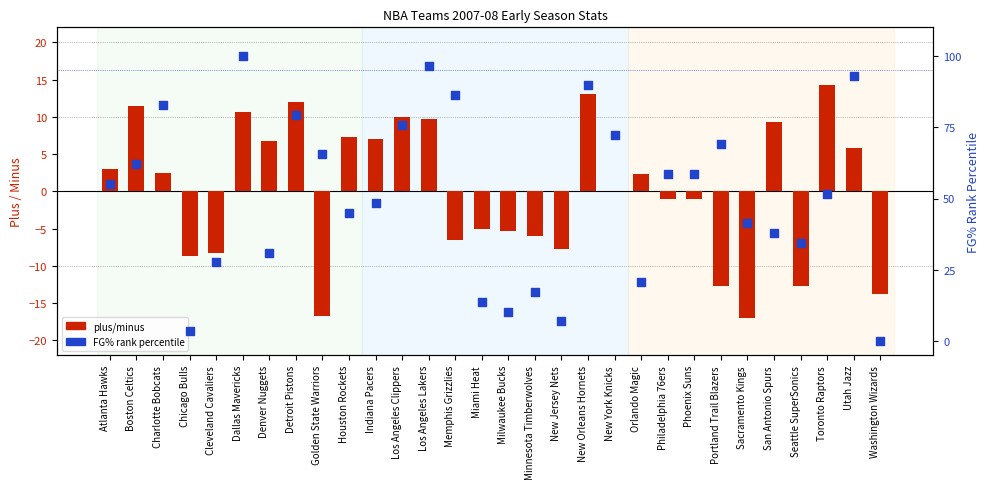

Which series contains the lowest Y value?

plus/minus